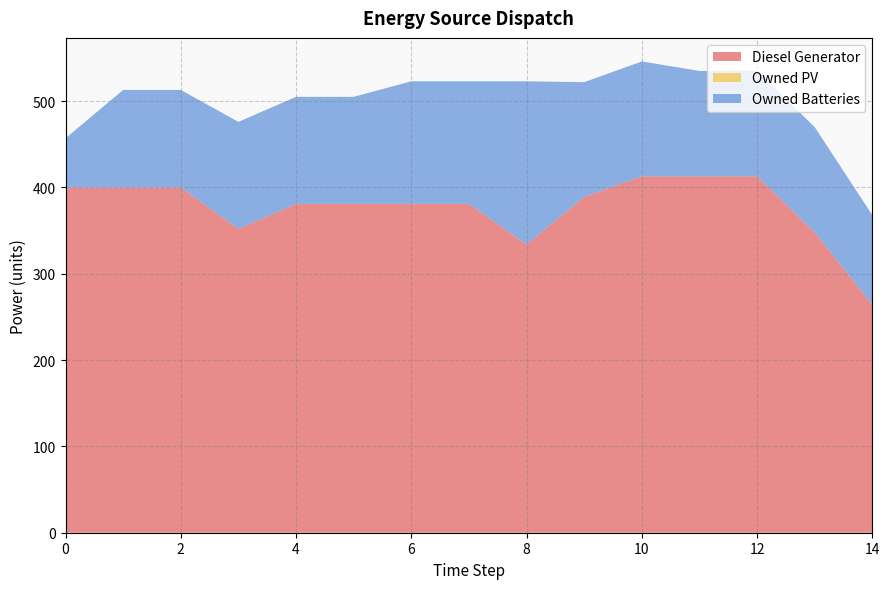

How many lines are shown in the chart?

3